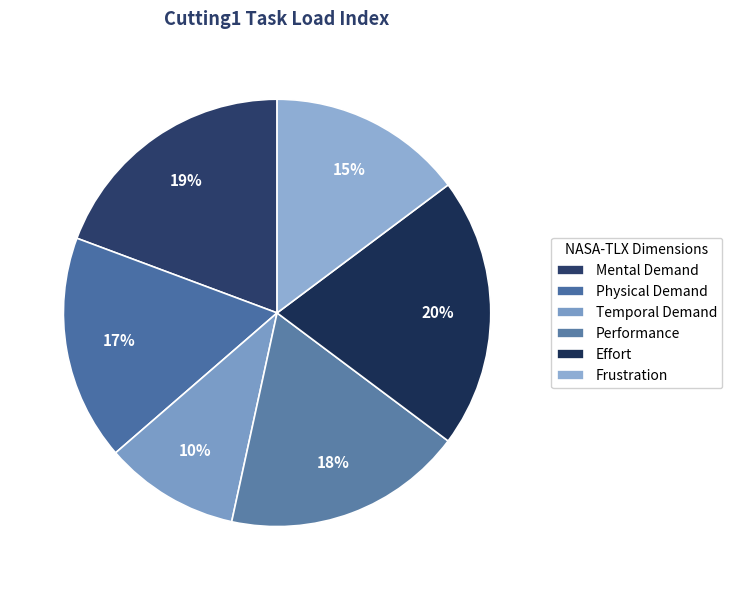

What portion of the pie excludes Frustration?

85.2%